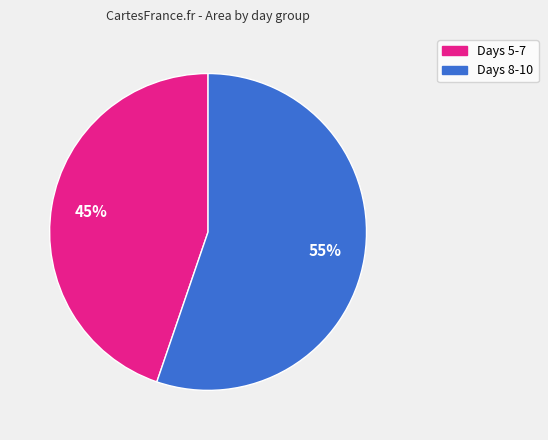

Between Days 5-7 and Days 8-10, which is larger?

Days 8-10